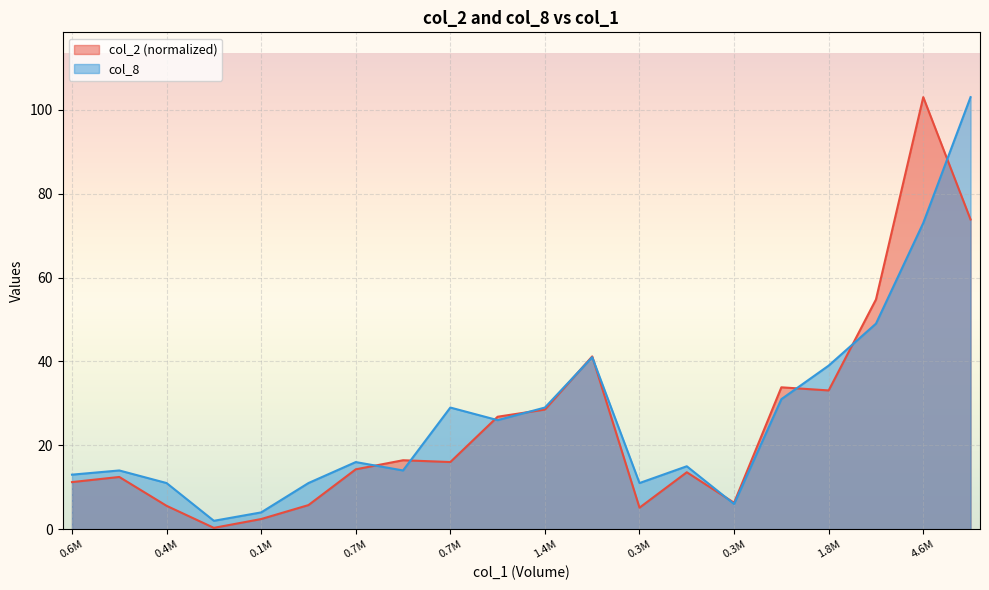

How many lines are shown in the chart?

2